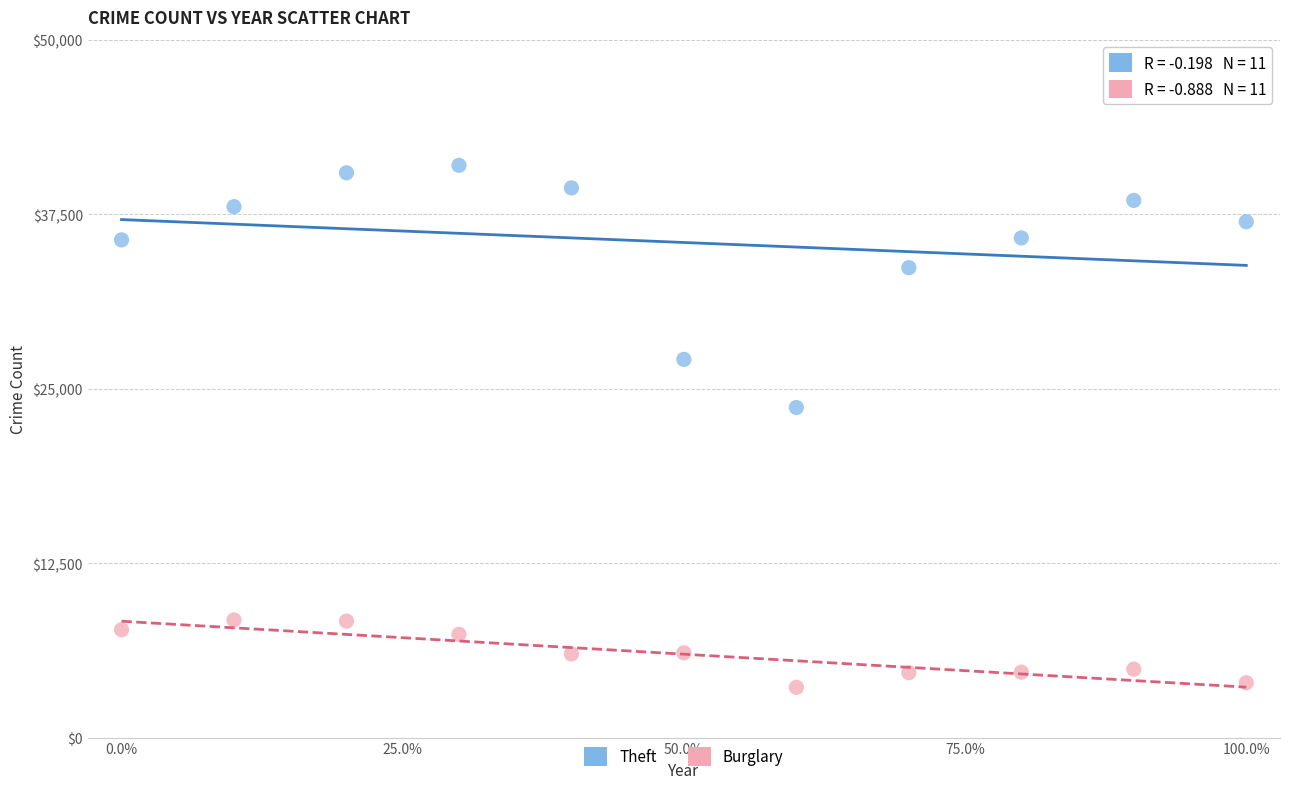

Across all data points, what is the range of Y values (max minus min)?

37395